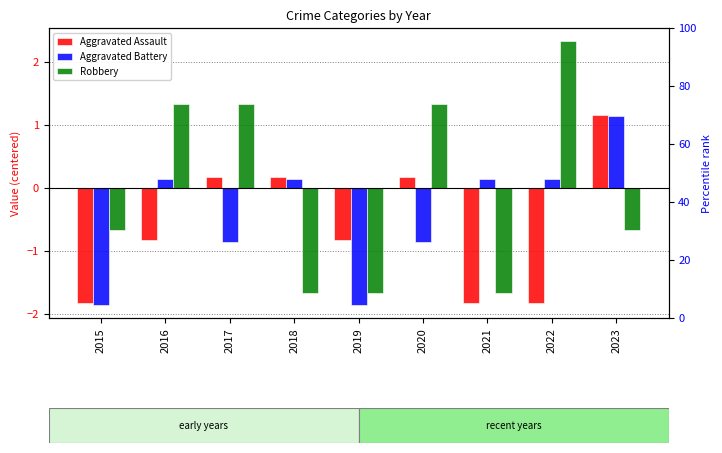

Reading left to right, what are all the values shown in this chart?

Aggravated Assault: -1.8	-0.8	0.2	0.2	-0.8	0.2	-1.8	-1.8	1.2
Aggravated Battery: -1.9	0.1	-0.9	0.1	-1.9	-0.9	0.1	0.1	1.1
Robbery: -0.7	1.3	1.3	-1.7	-1.7	1.3	-1.7	2.3	-0.7